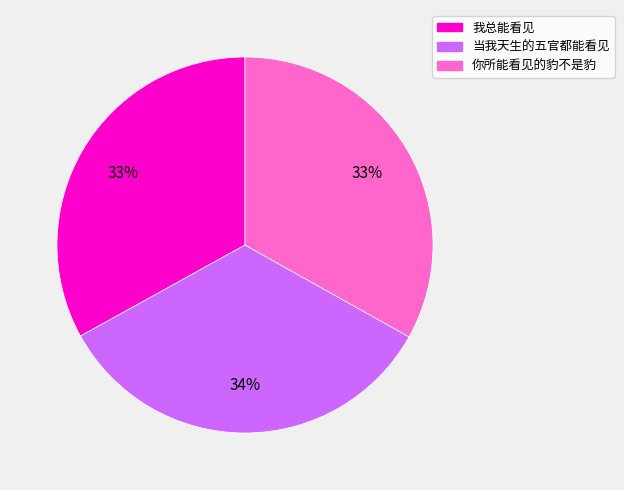

Is the sum of 我总能看见 and 当我天生的五官都能看见 greater than half?

Yes